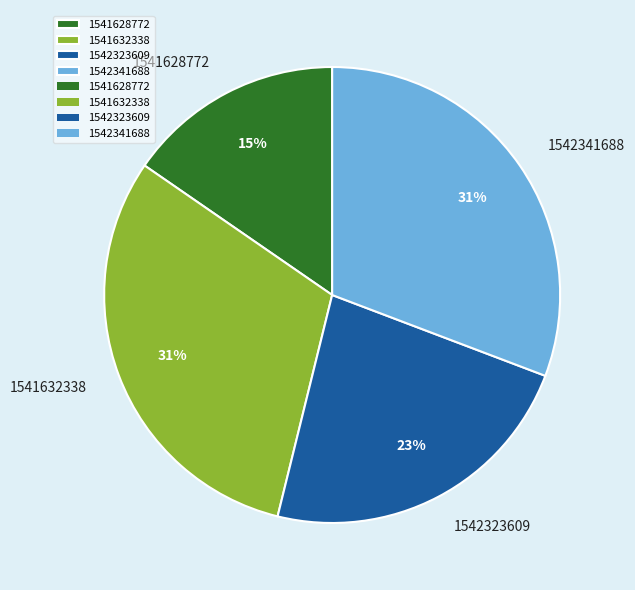

To the nearest percent, what portion does 1541632338 represent?

31%